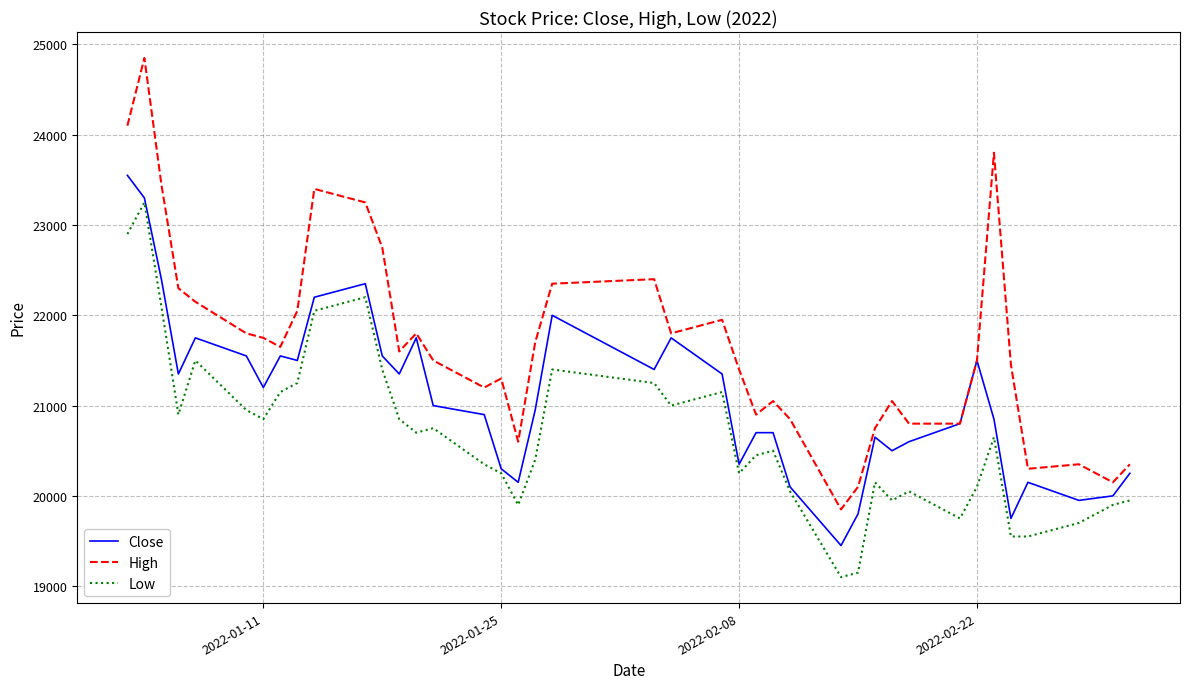

Which series has the largest range (max minus min)?

High